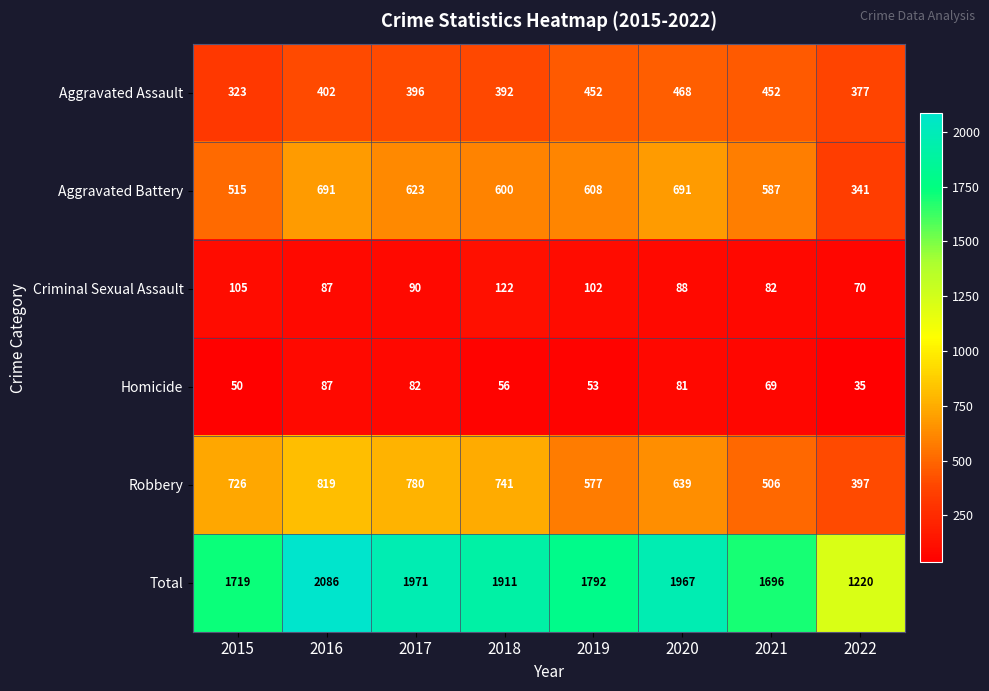

At how many categories does at least one series exceed 1674?

7